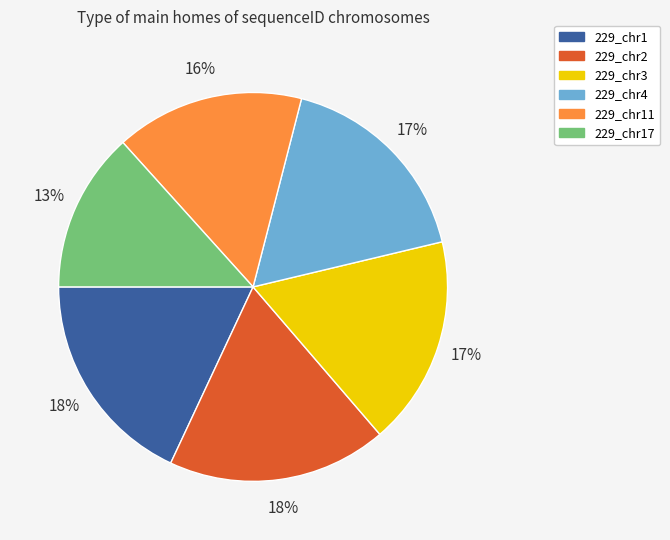

Which slice is the smallest?

229_chr17